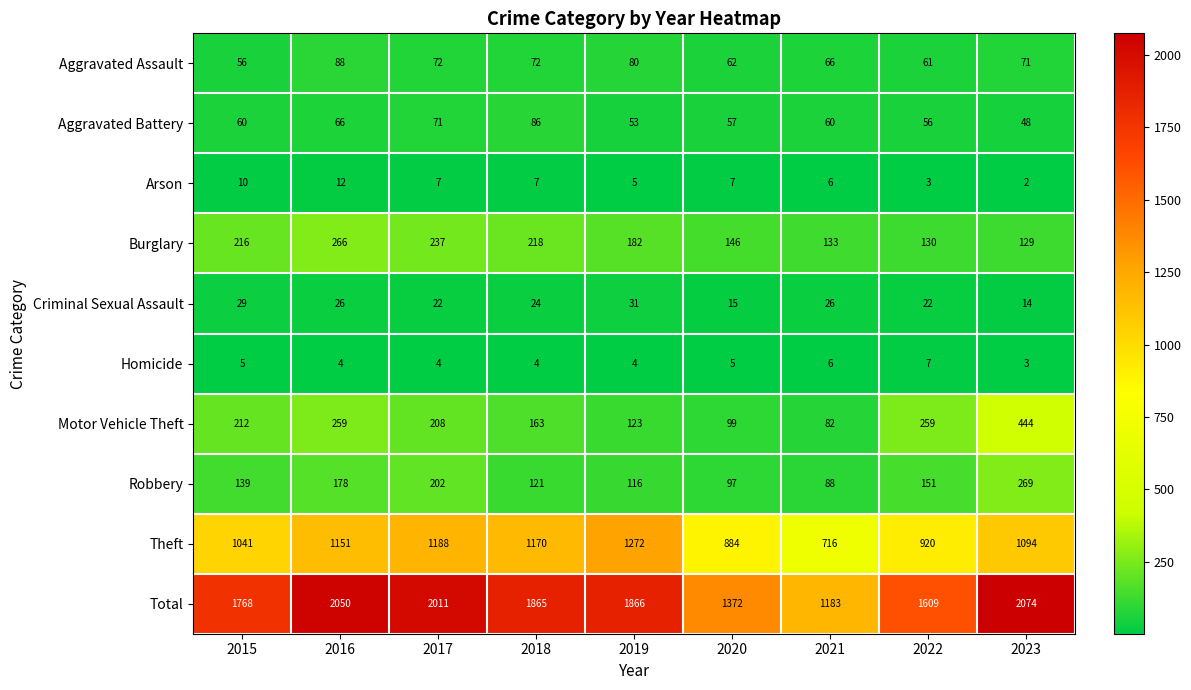

Is it true that Robbery equals 139 at 2015?

True